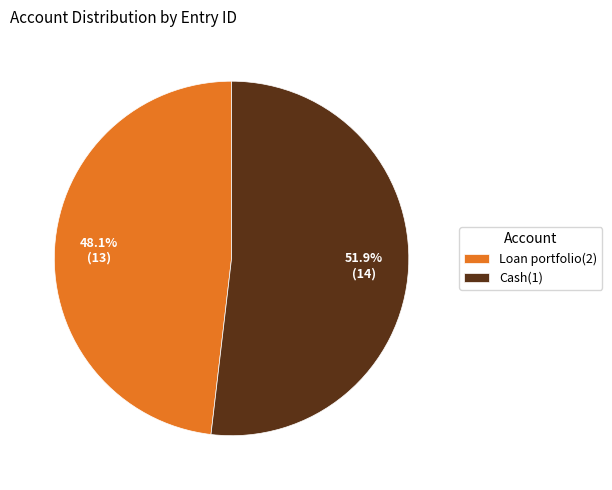

To the nearest percent, what is the difference between the largest and smallest slice percentages?

4%